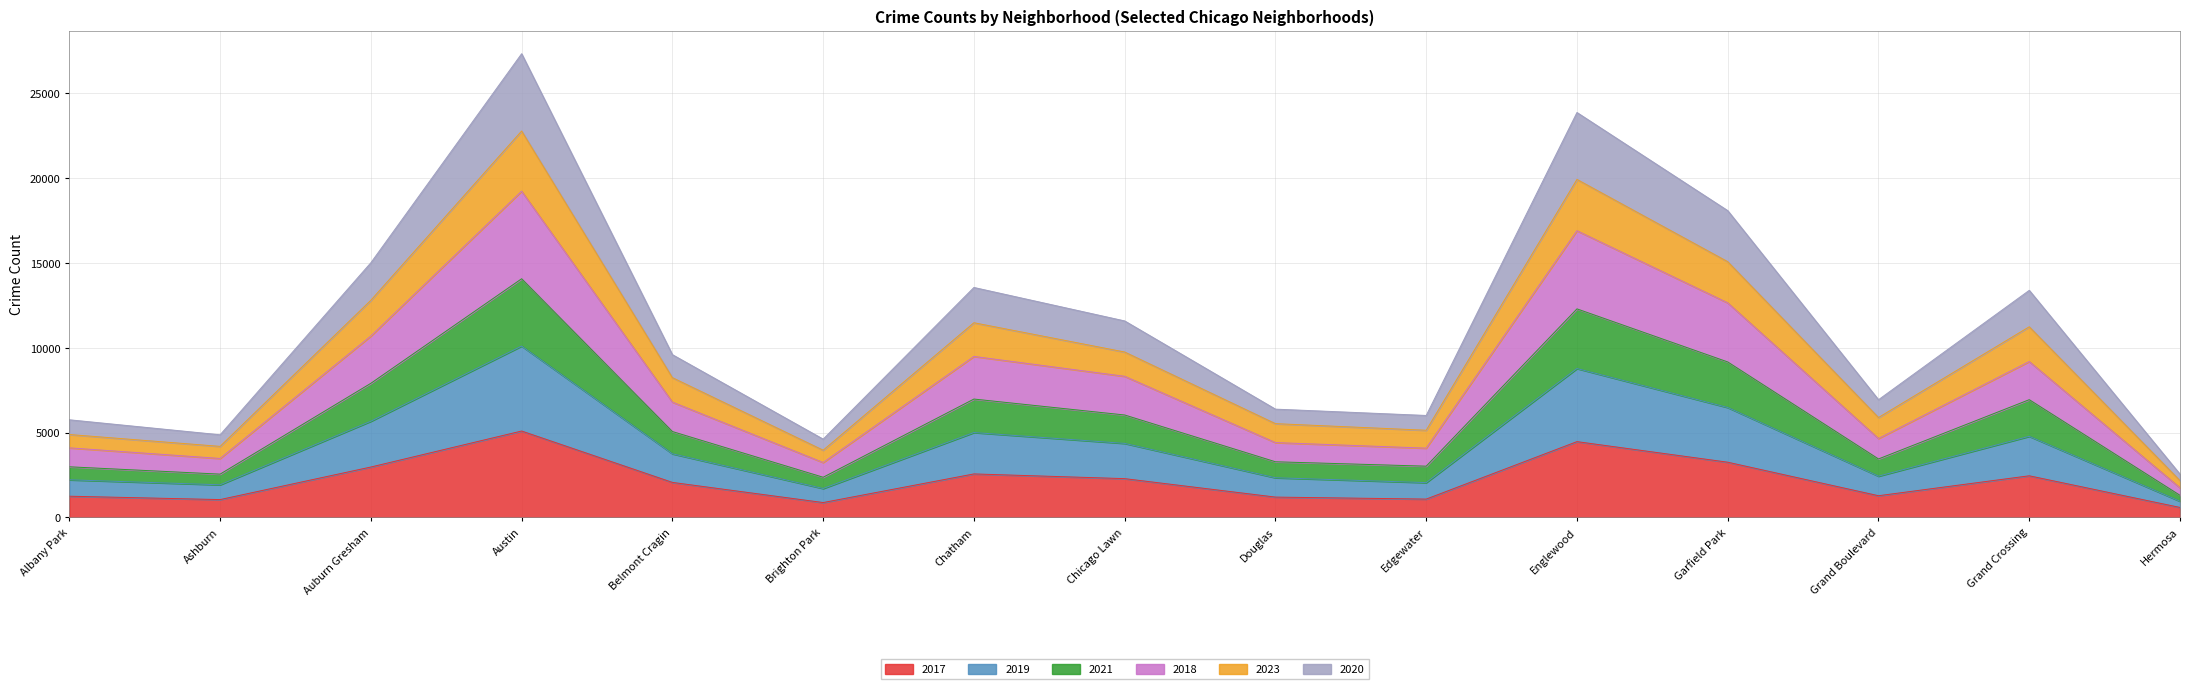

At how many categories does at least one series exceed 18918?

2